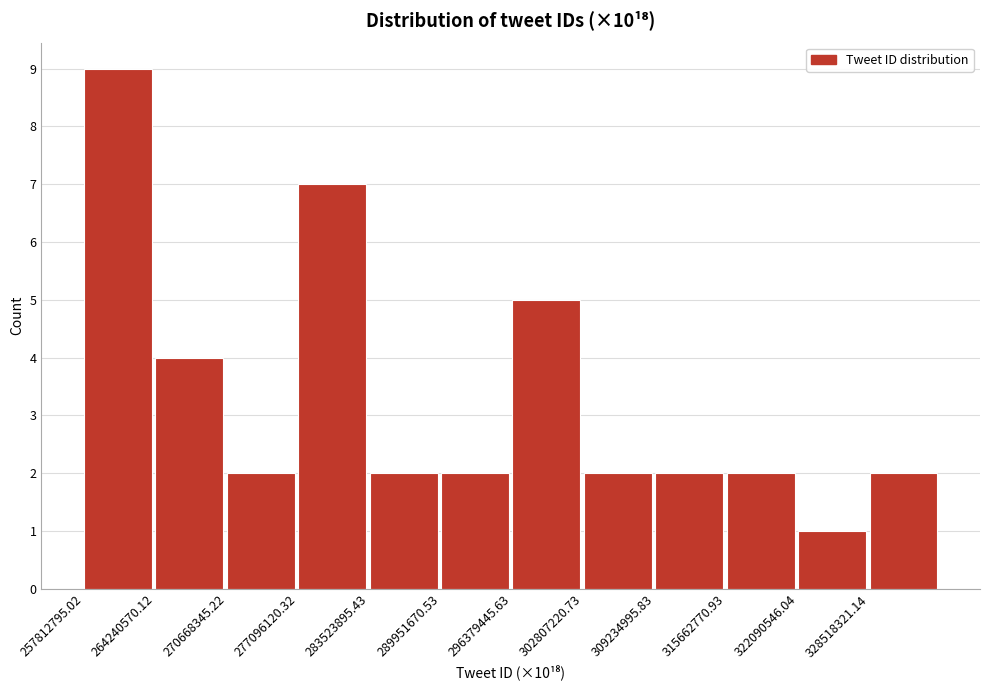

Reading left to right, transcribe all the data shown in this chart.

9	4	2	7	2	2	5	2	2	2	1	2